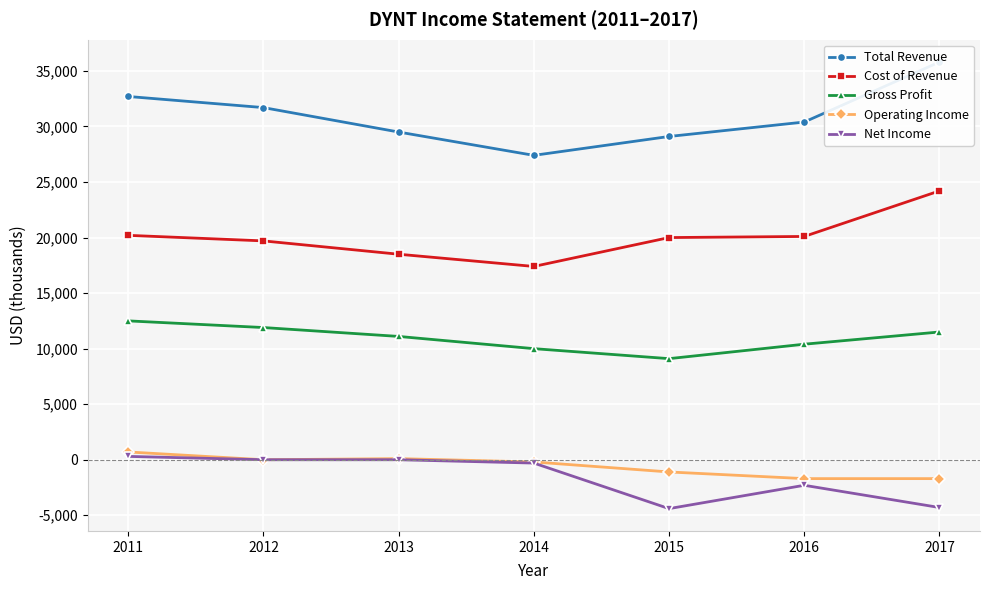

What is the value of the Gross Profit point at the 2nd from the left?

11900